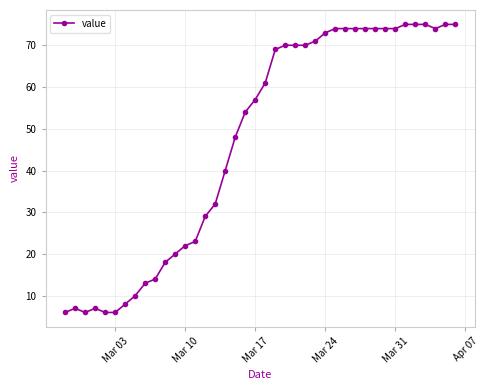

What is the smallest value displayed?

6